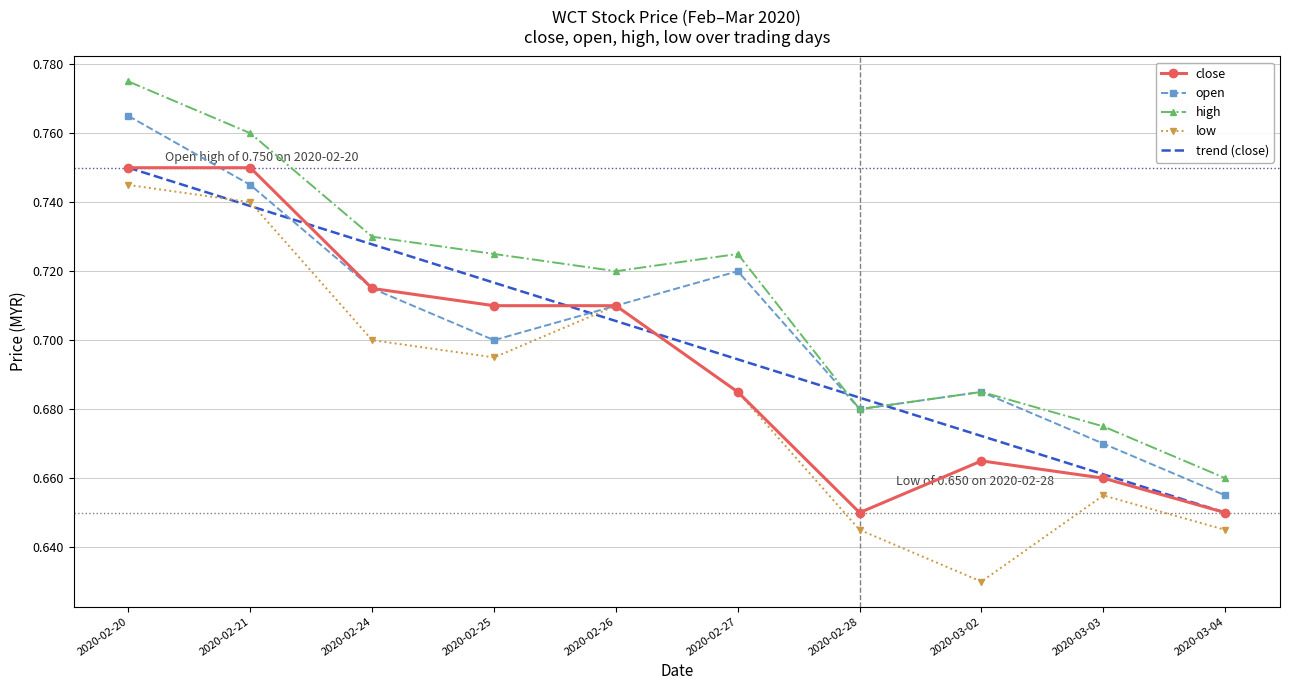

At 2020-03-04, list the series in order from largest to smallest.

high, open, close, low